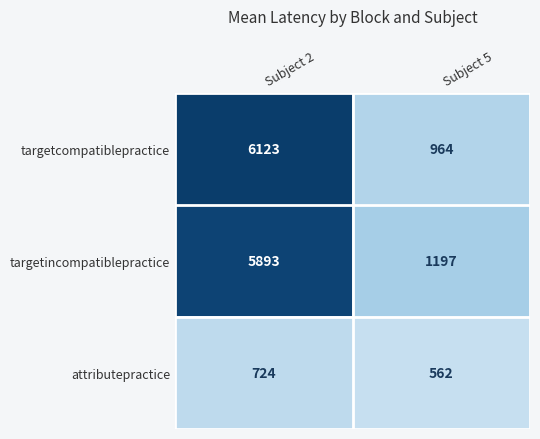

What is the total value across all series at Subject 5?

2723